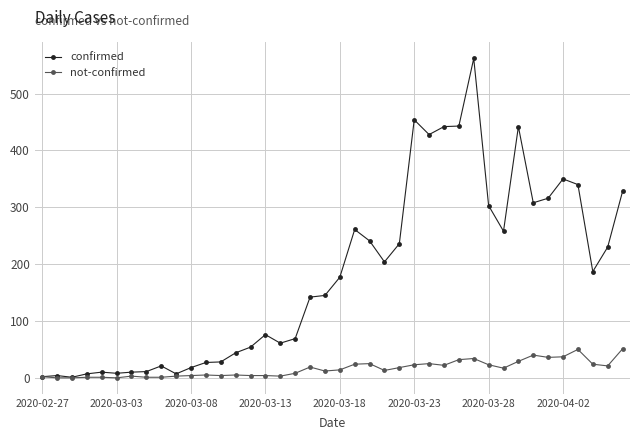

List the series in order of their overall mean, highest first.

confirmed, not-confirmed